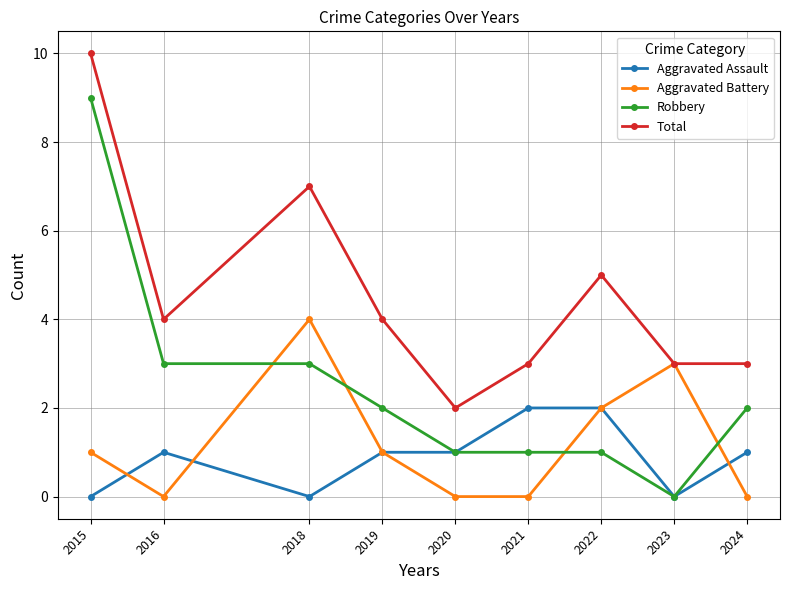

What is the difference between the maximum and minimum values in the Aggravated Assault series?

2